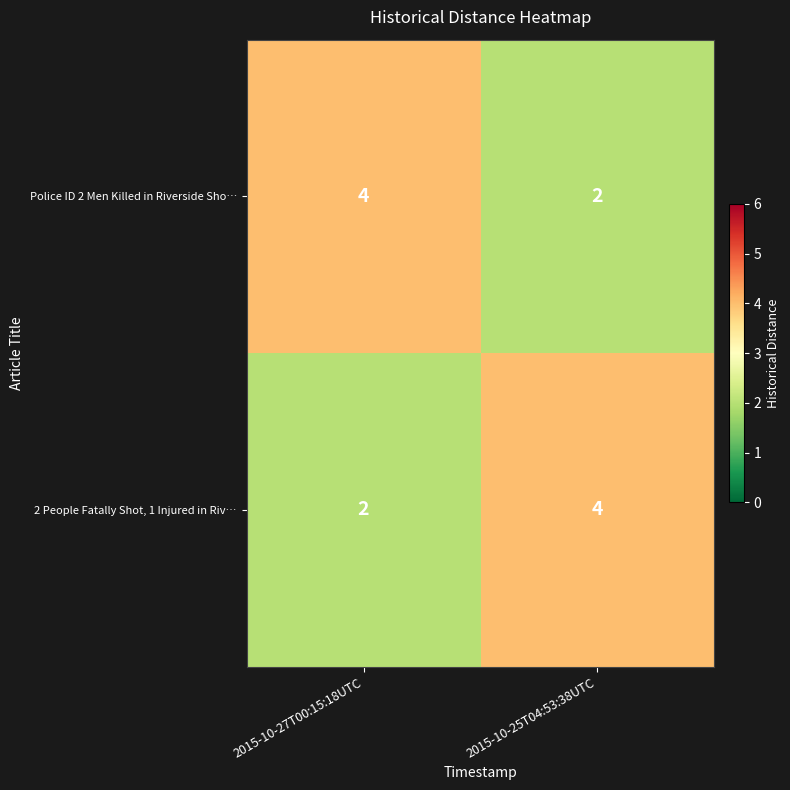

Reading left to right, extract all data points from this chart.

Police ID 2 Men Killed in Riverside Sho…: 4	2
2 People Fatally Shot, 1 Injured in Riv…: 2	4